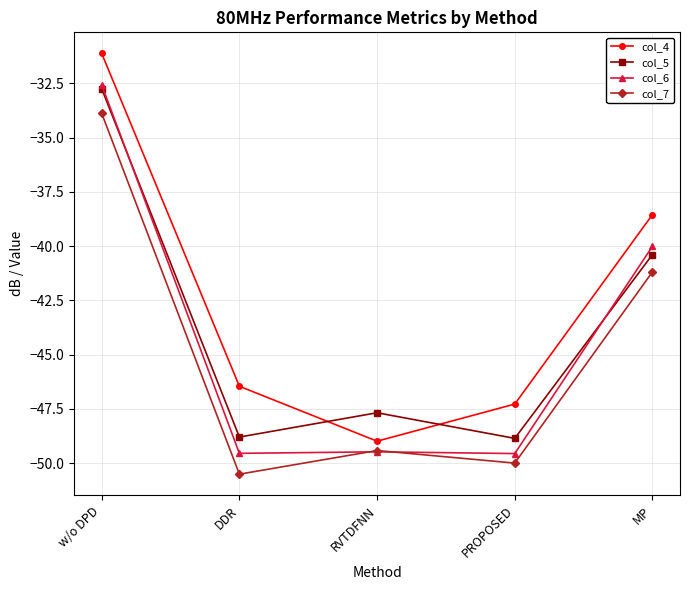

Which category has the highest value across all series?

w/o DPD